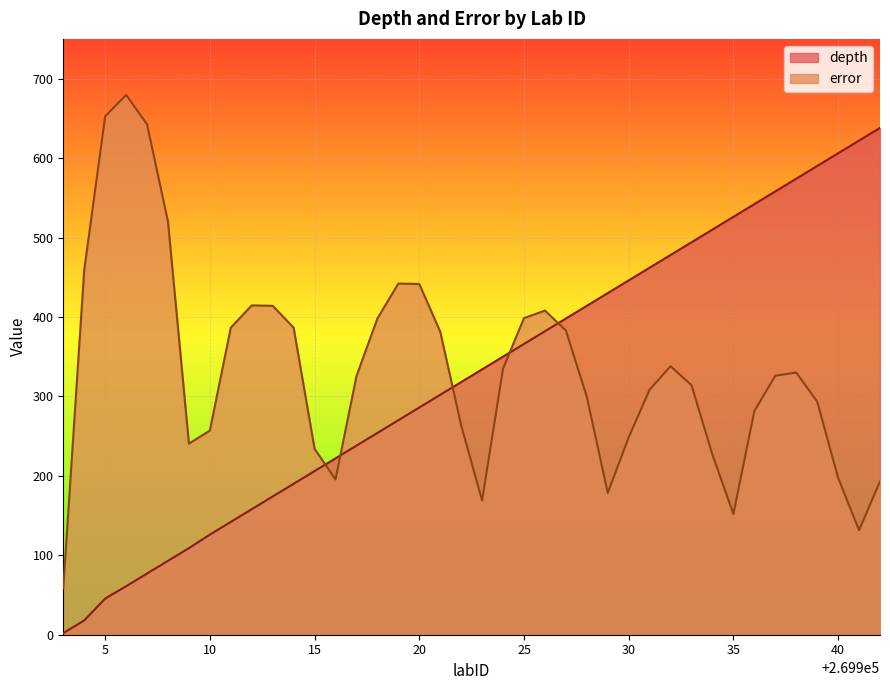

What is the smallest value displayed?

2.0